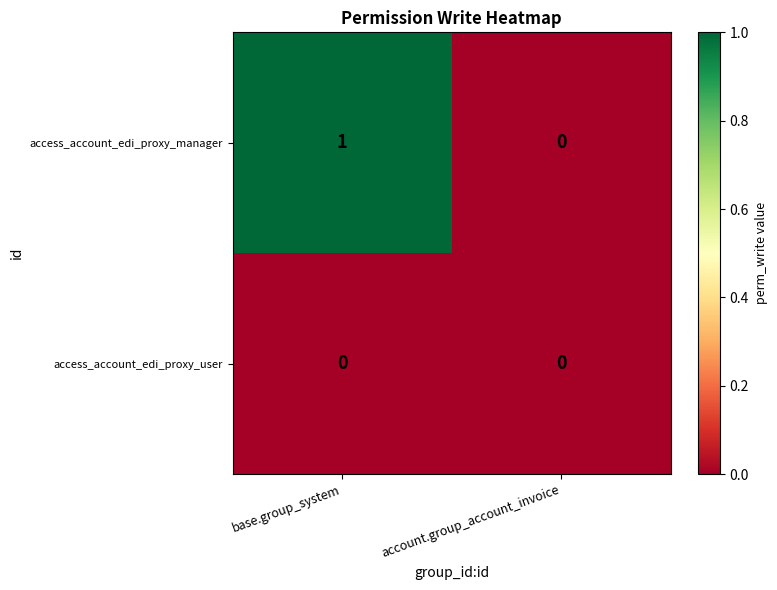

List the series in order of their overall mean, highest first.

access_account_edi_proxy_manager, access_account_edi_proxy_user